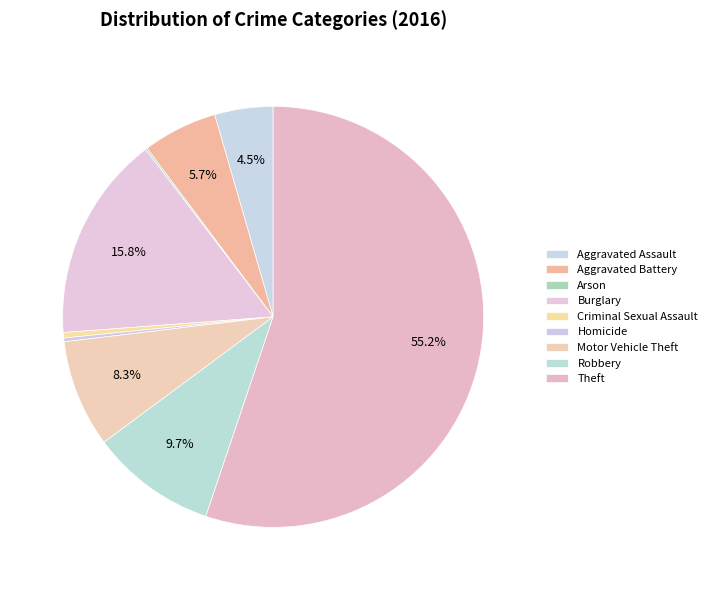

Is it true that Aggravated Battery is 14% of the pie?

False